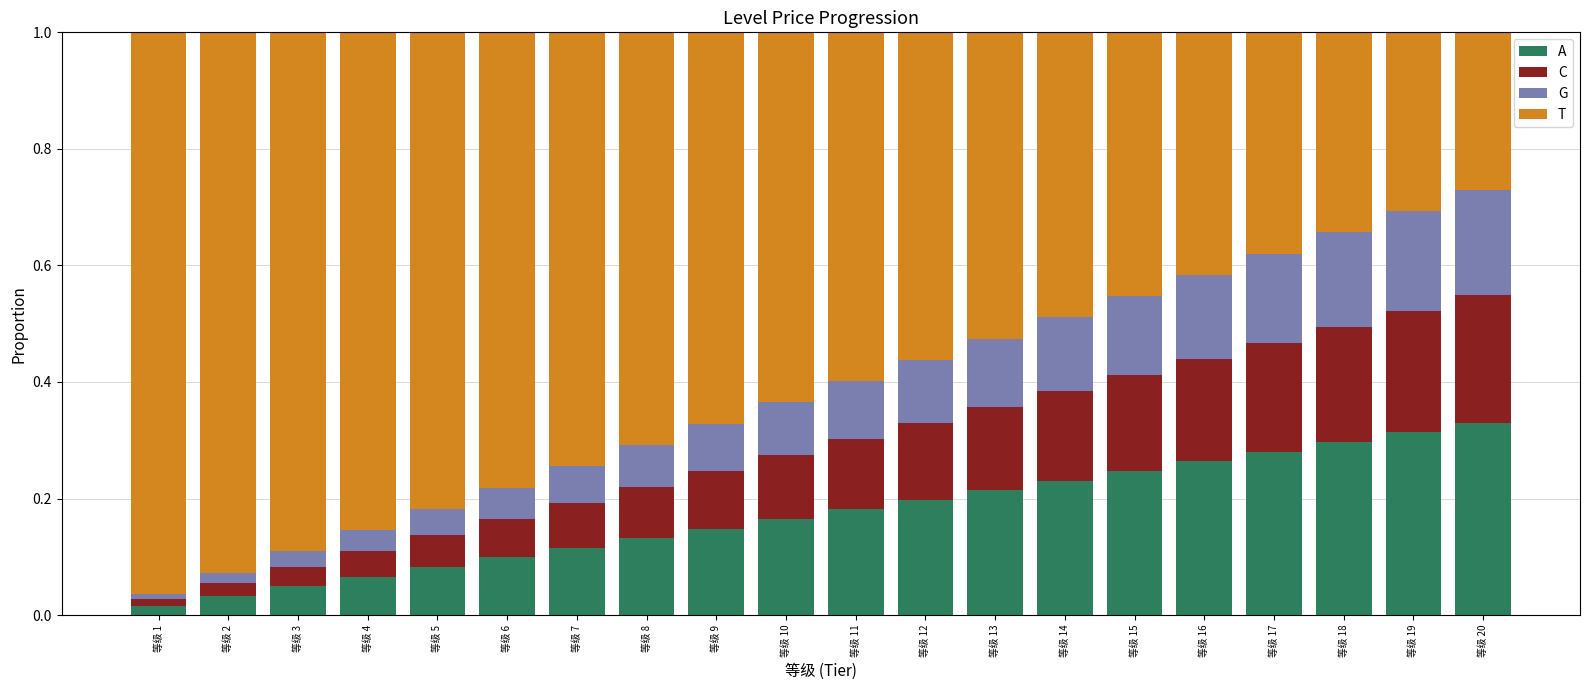

At 等级 20, list the series in order from largest to smallest.

A, T, C, G